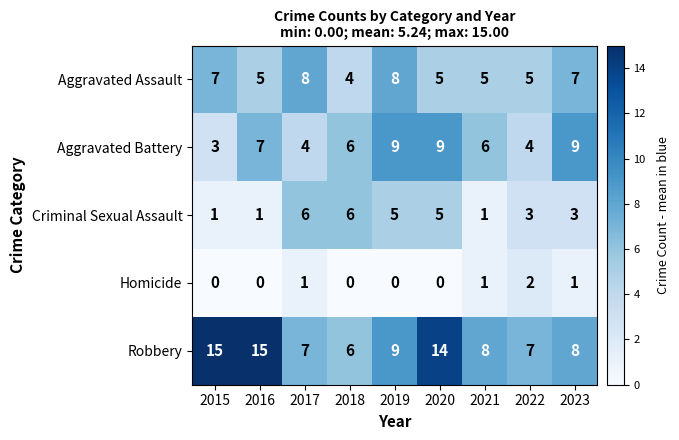

What is the difference between the maximum and minimum values in the Aggravated Assault series?

4